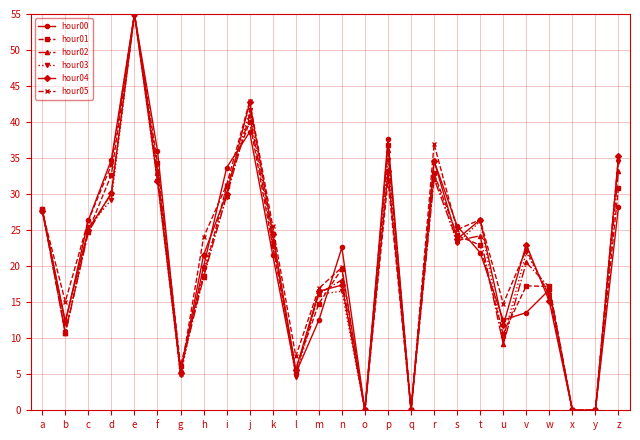

What is the highest value of the hour04 series?

55.0